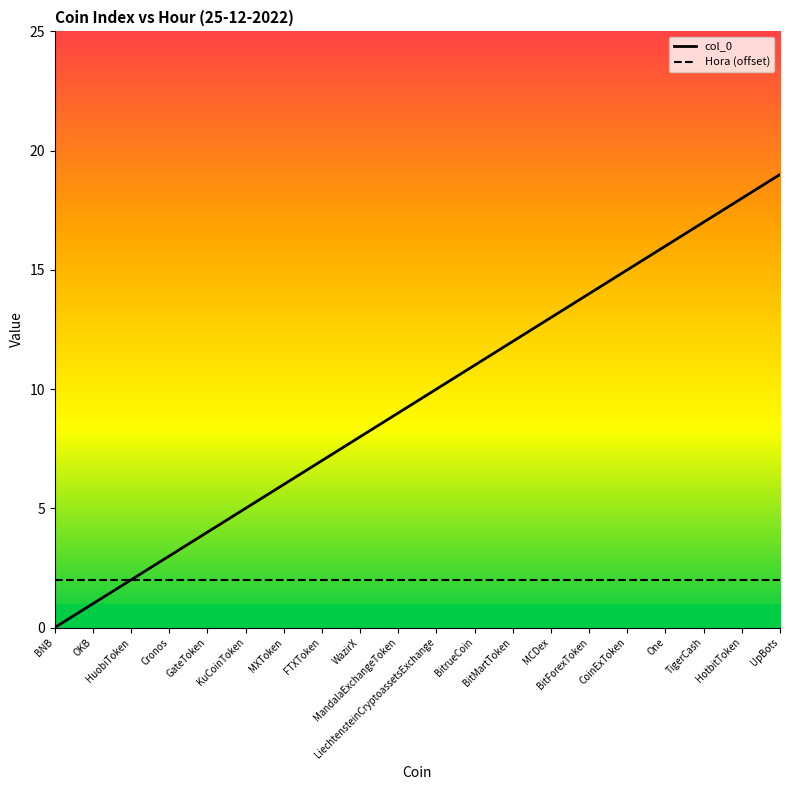

At which label does Hora (offset) reach its minimum?

BNB